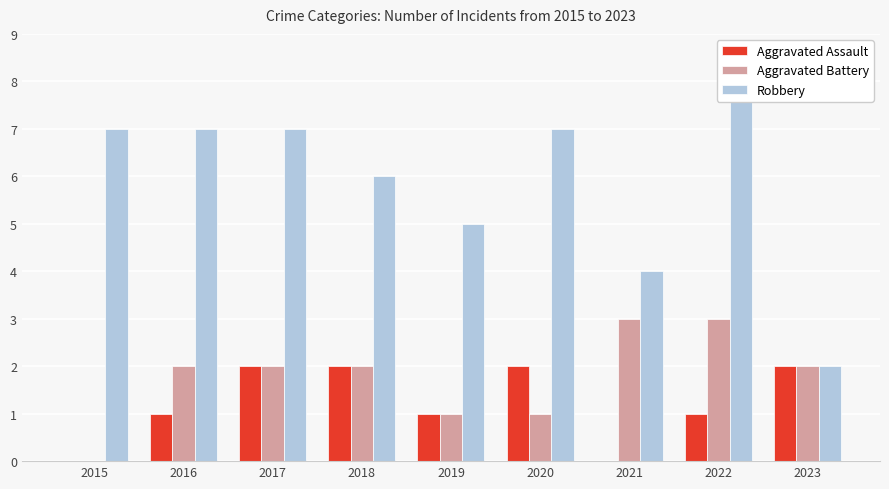

True or false: Robbery has a value of 8 at 2022.

True